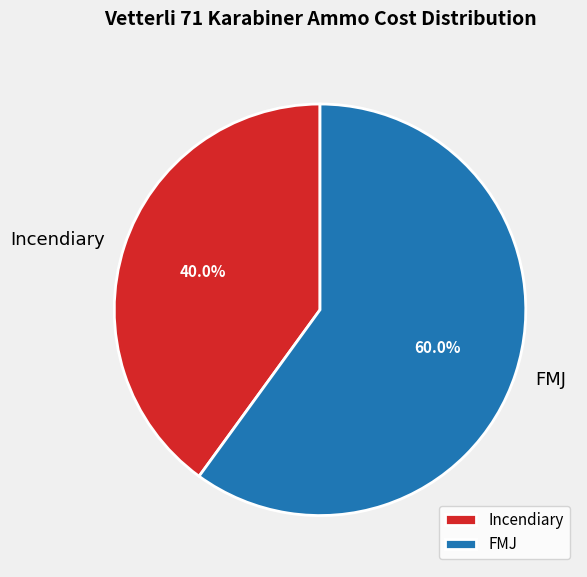

How many segments does this pie chart have?

2